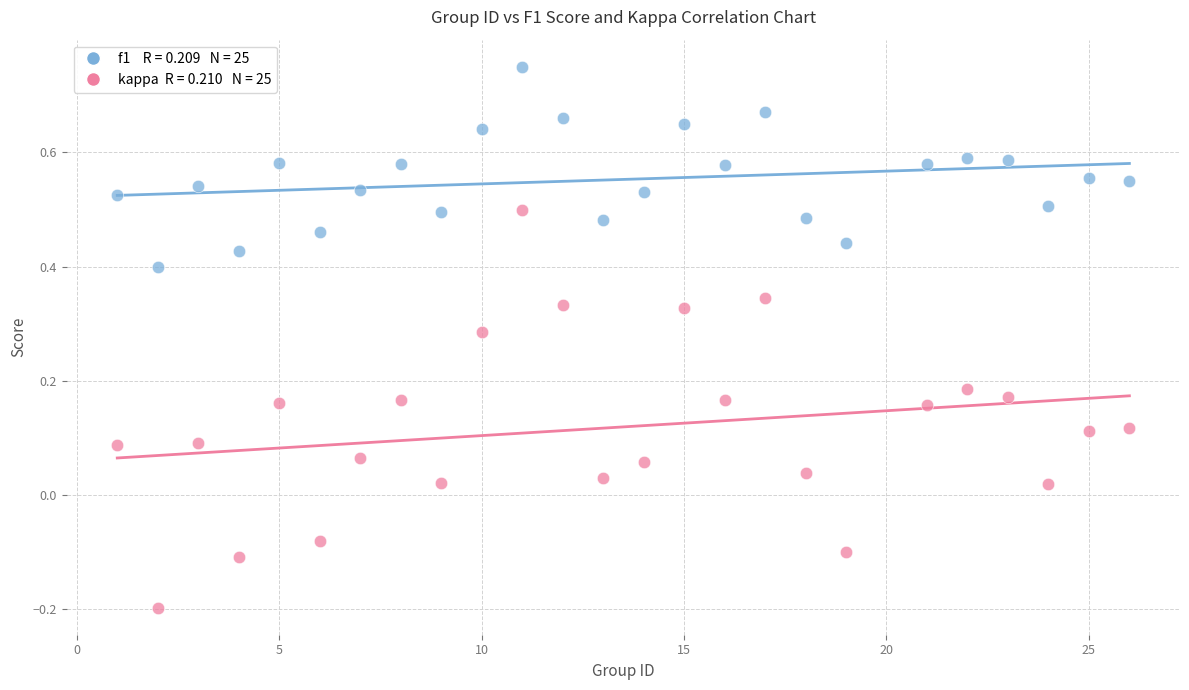

Across all data points, what is the range of Y values (max minus min)?

0.9